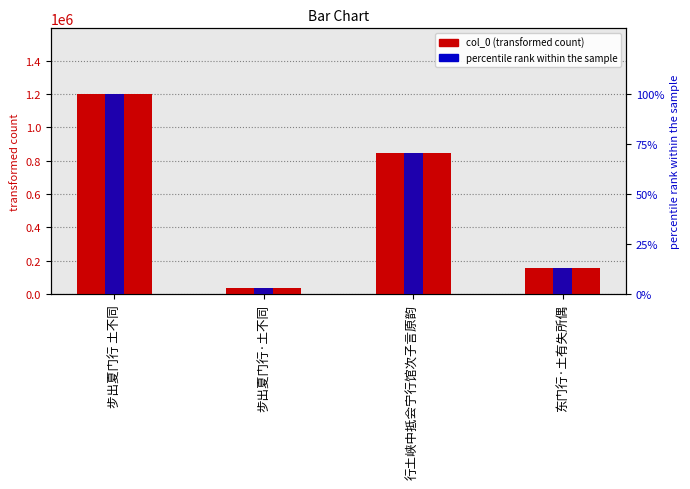

Rank the series by their maximum value, from highest to lowest.

col_0, percentile rank within the sample